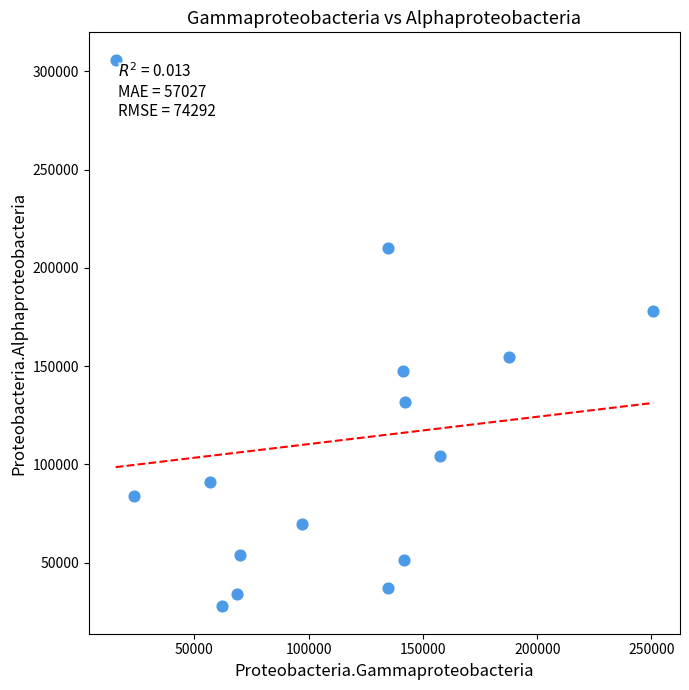

What is the range of Y values (max minus min)?

278225